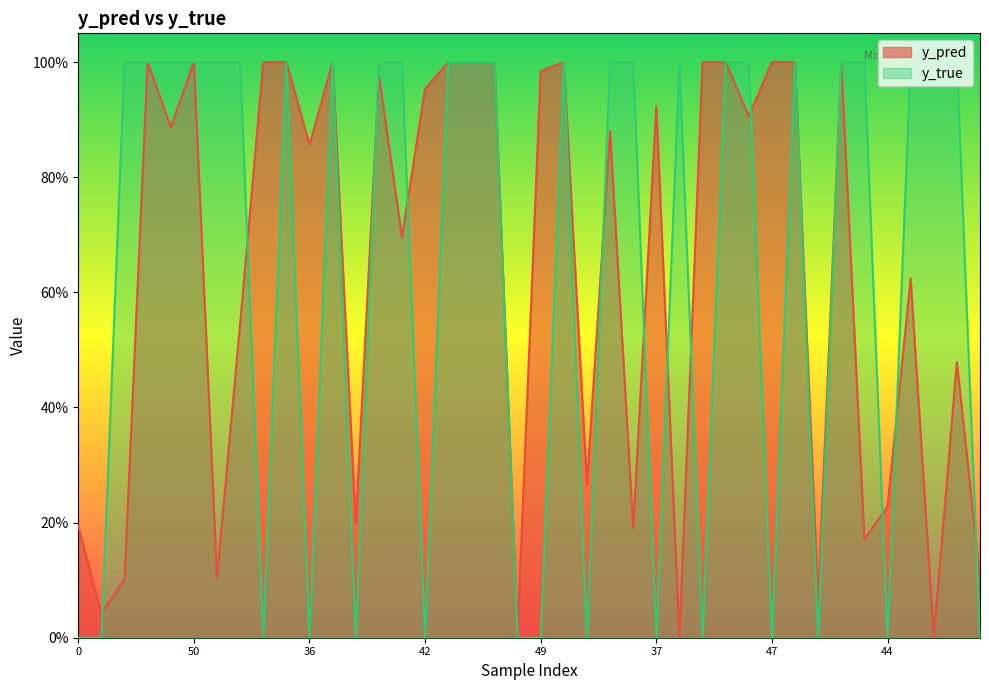

Reading left to right, transcribe all the data shown in this chart.

y_pred: 0.2	0.0	0.1	1.0	0.9	1.0	0.1	0.5	1.0	1.0	0.9	1.0	0.2	1.0	0.7	1.0	1.0	1.0	1.0	0.0	1.0	1.0	0.3	0.9	0.2	0.9	0.0	1.0	1.0	0.9	1.0	1.0	0.1	1.0	0.2	0.2	0.6	0.0	0.5	0.1
y_true: 0.0	0.0	1.0	1.0	1.0	1.0	1.0	1.0	0.0	1.0	0.0	1.0	0.0	1.0	1.0	0.0	1.0	1.0	1.0	0.0	0.0	1.0	0.0	1.0	1.0	0.0	1.0	0.0	1.0	1.0	0.0	1.0	0.0	1.0	1.0	0.0	1.0	1.0	1.0	0.0